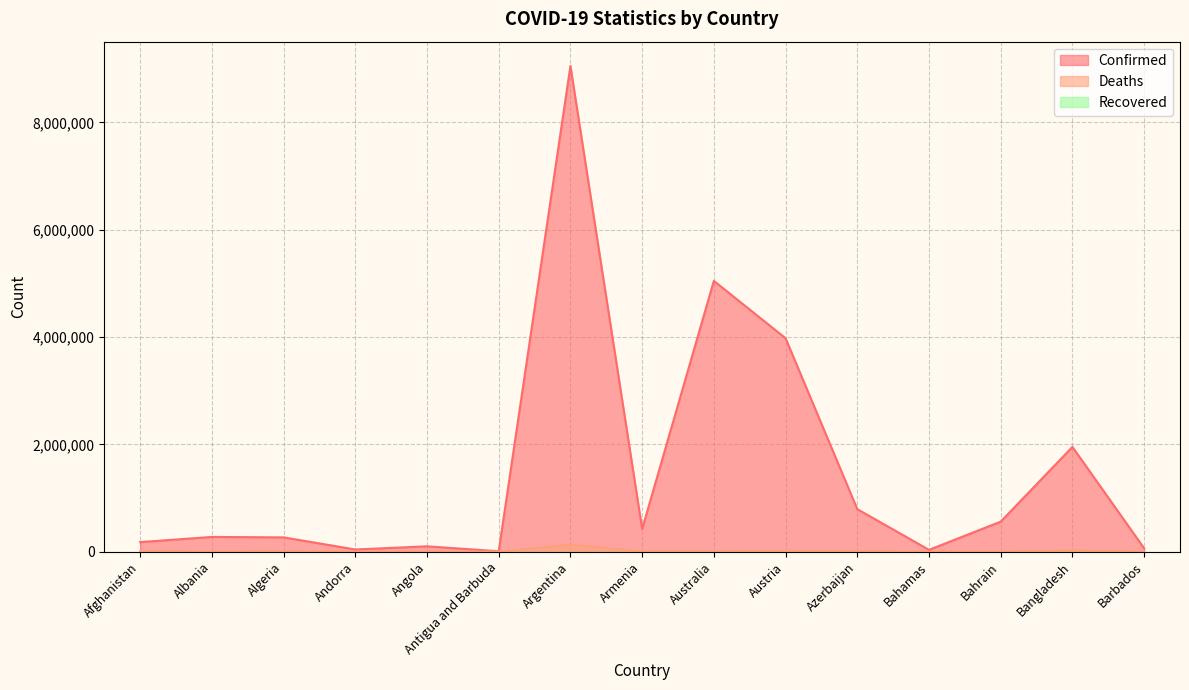

Between Angola and Bangladesh, which series saw the biggest shift?

Confirmed